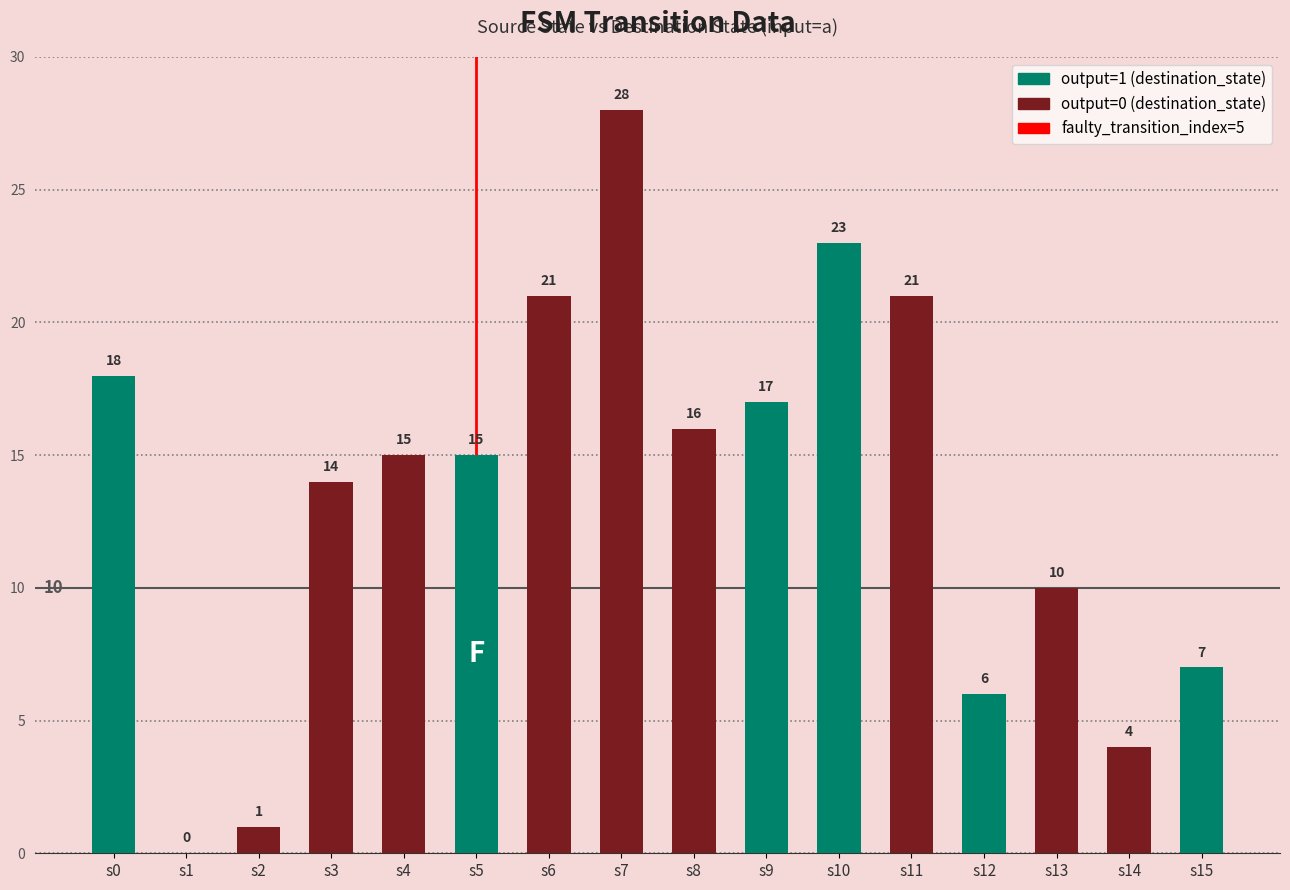

Where is the data nearest to the value 14?

s3